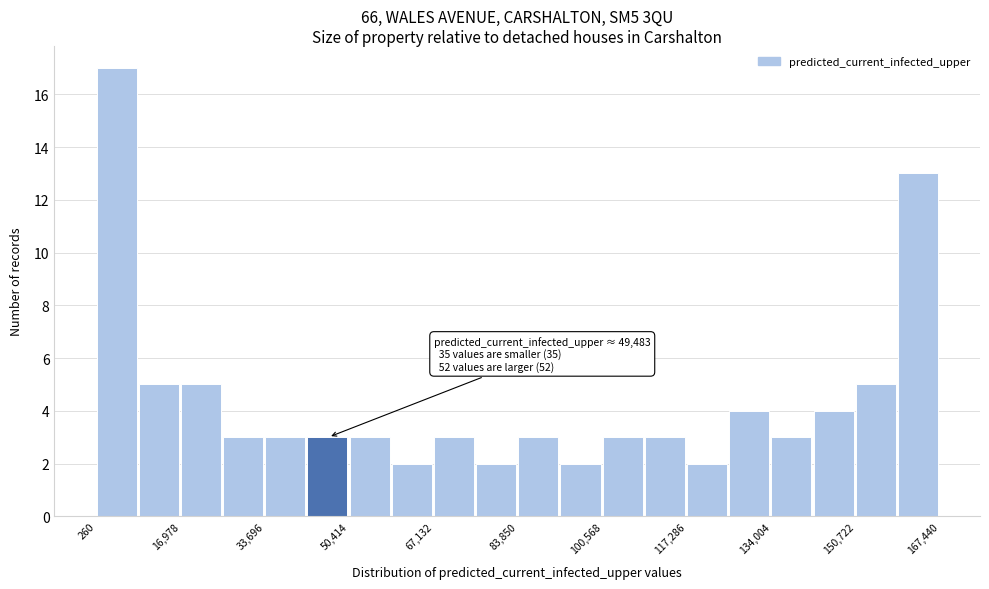

Over which range of the x-axis is the bar tallest?

0 to 8000